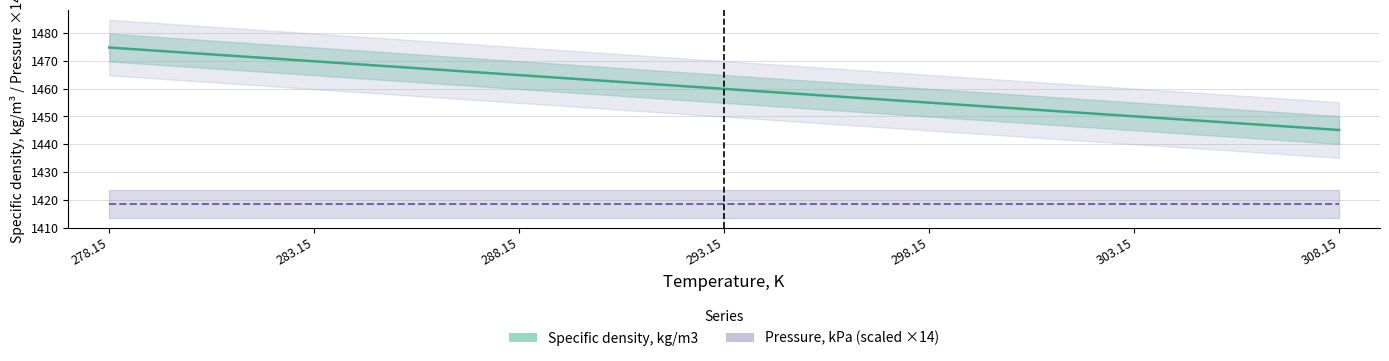

At which label does the data first exceed 1459?

278.15